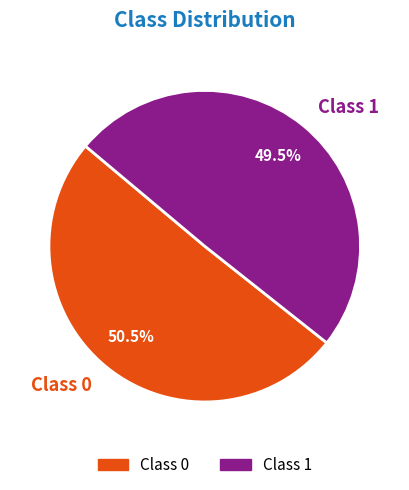

Between Class 0 and Class 1, which is larger?

Class 0